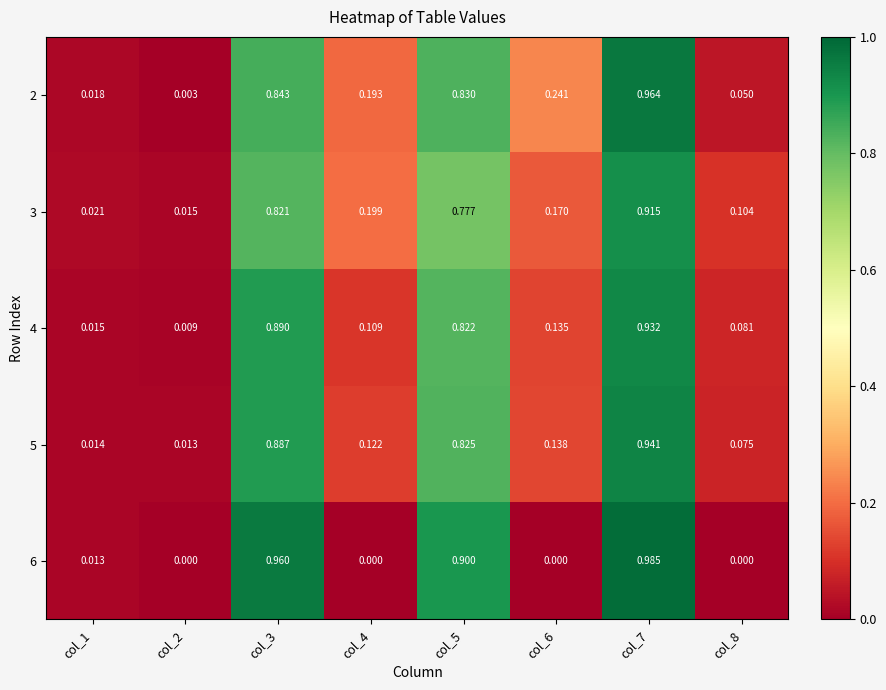

Is the value of 6 at col_6 greater than the value of 4 at col_6?

No